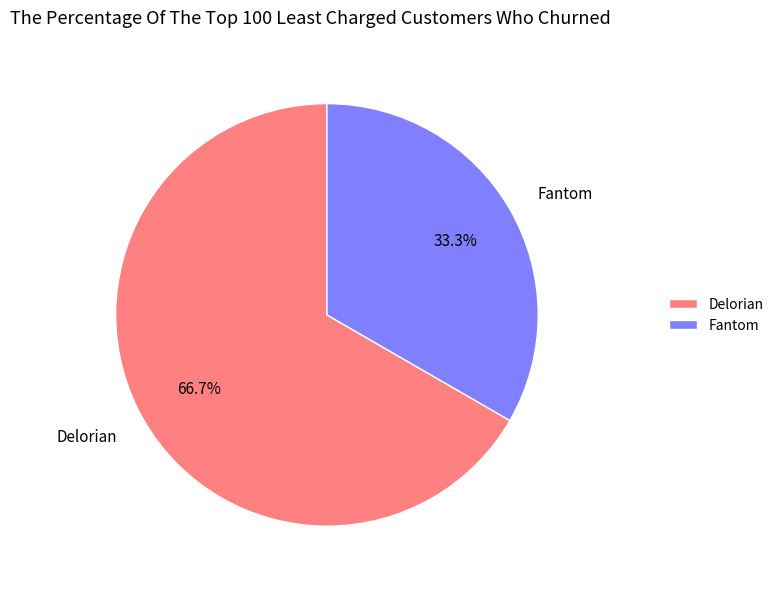

How much of the chart is everything except Fantom?

66.7%